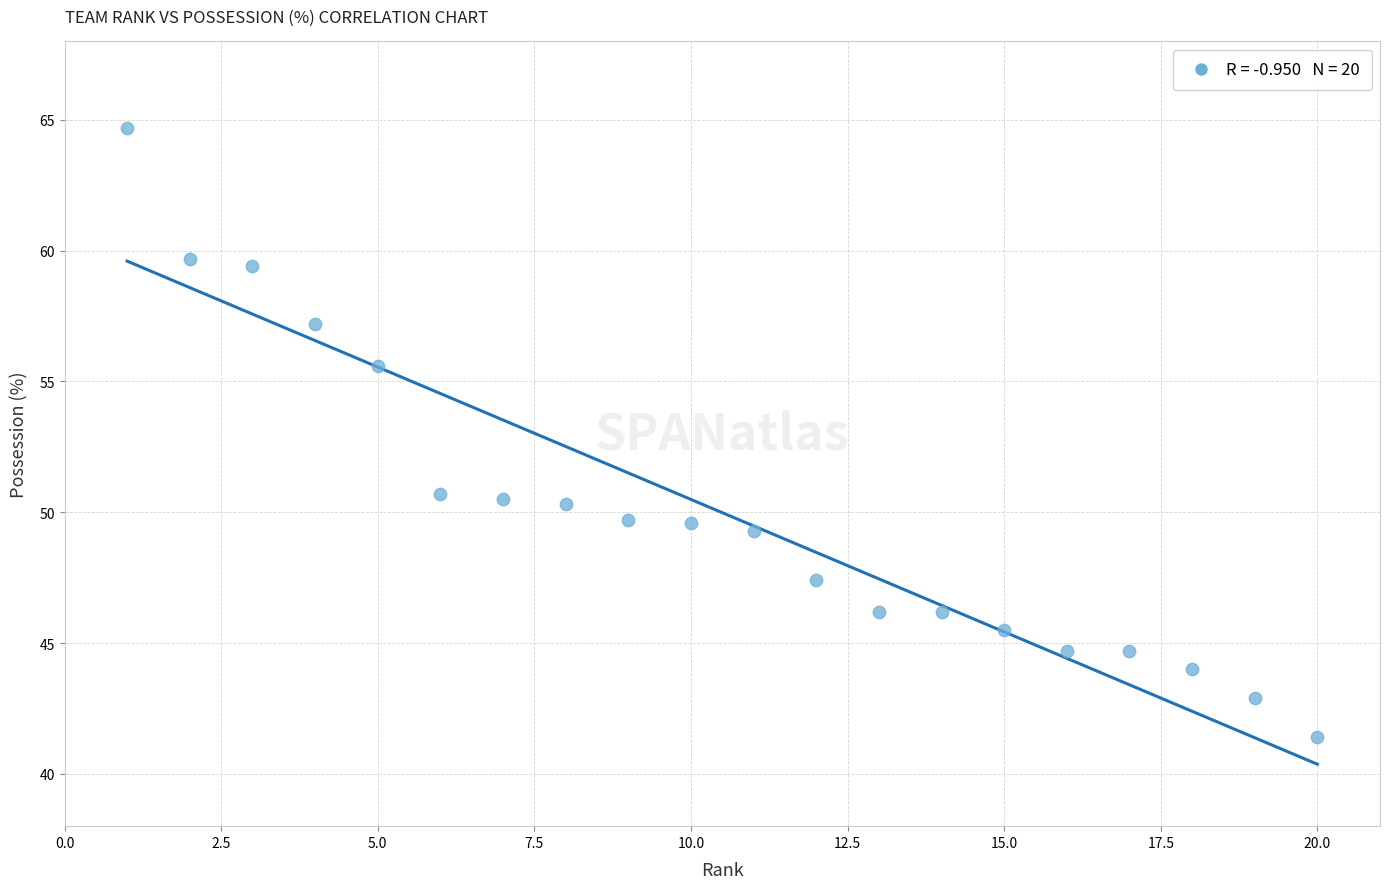

What is the range of X values (max minus min)?

19.0